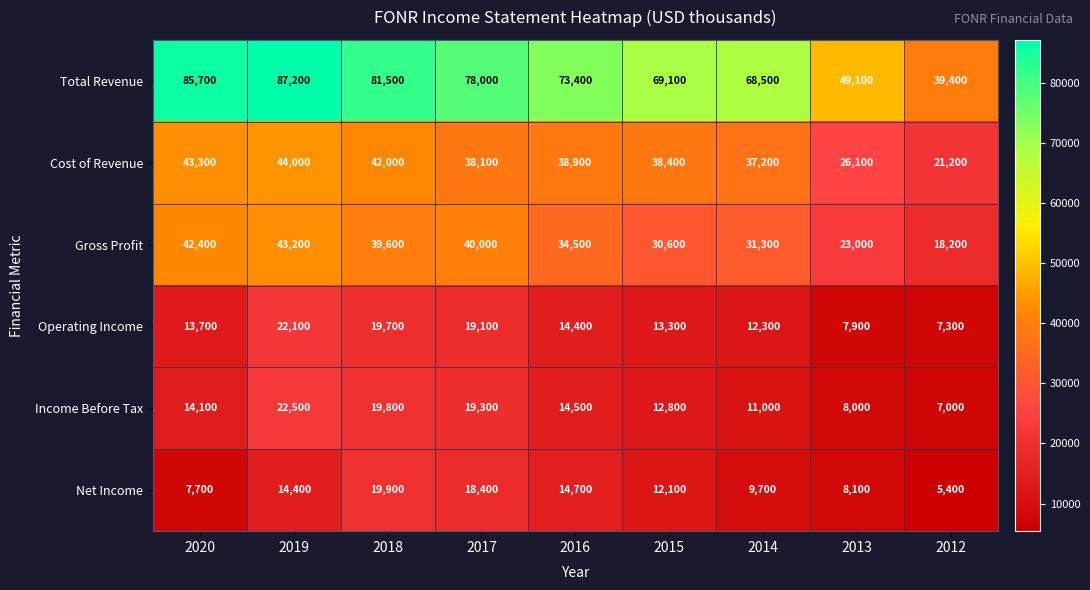

Is it true that Gross Profit equals 34500 at 2016?

True